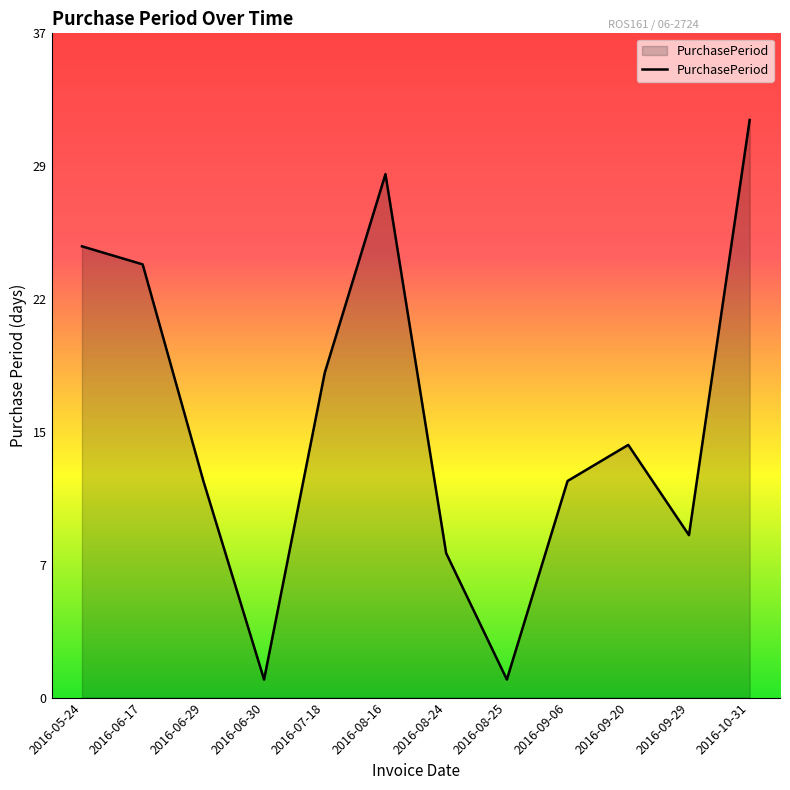

Reading left to right, what are all the values shown in this chart?

2016-05-24=25	2016-06-17=24	2016-06-29=12	2016-06-30=1	2016-07-18=18	2016-08-16=29	2016-08-24=8	2016-08-25=1	2016-09-06=12	2016-09-20=14	2016-09-29=9	2016-10-31=32